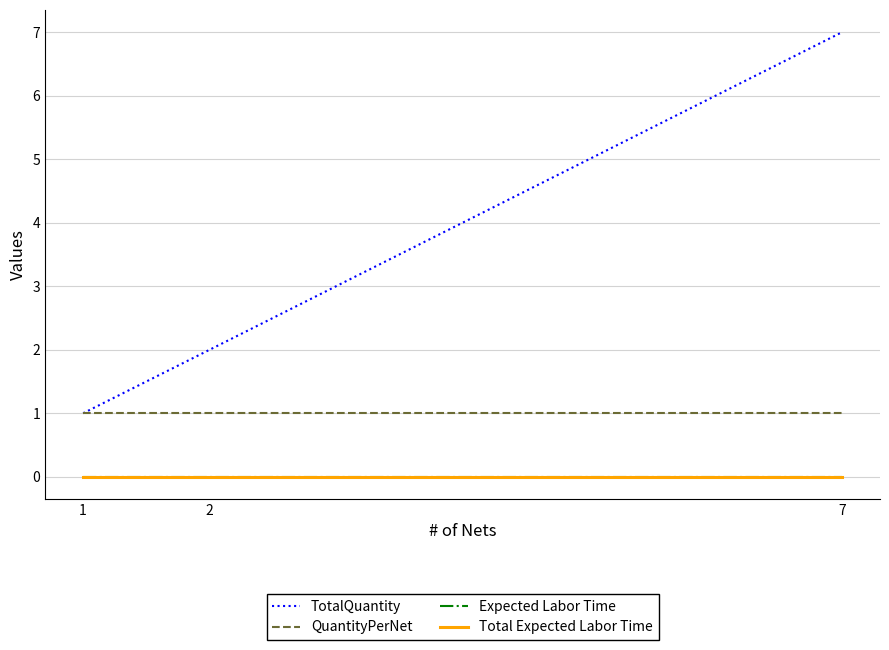

At which category does the chart reach its peak across all series?

7